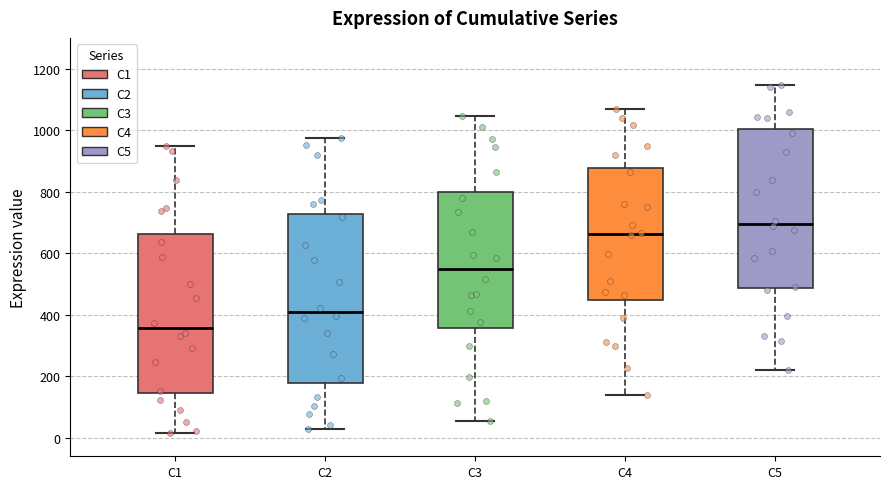

Comparing the boxes themselves (not the whiskers), which one is the tallest?

C2